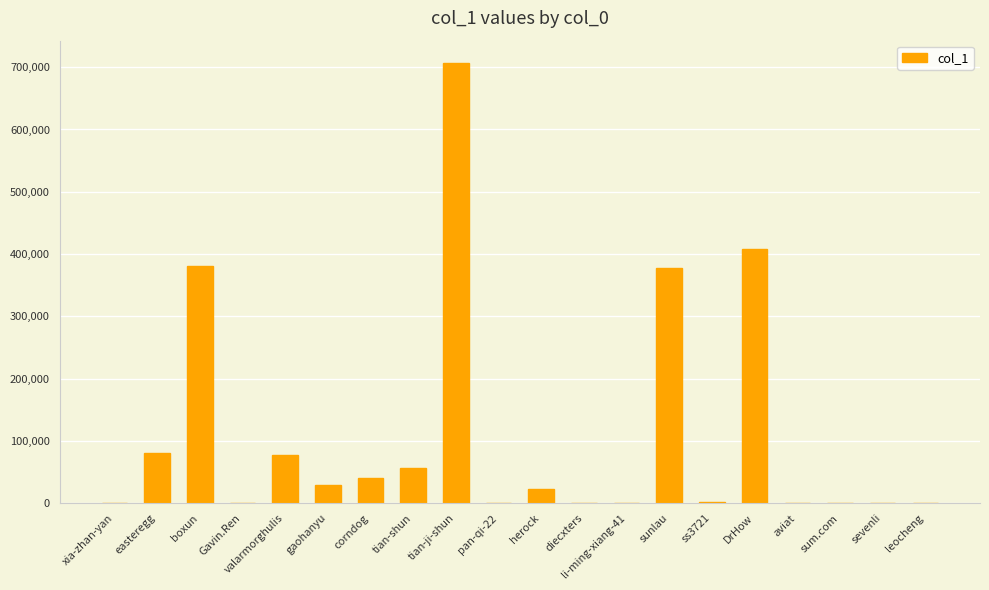

How many data points does each series have?

20